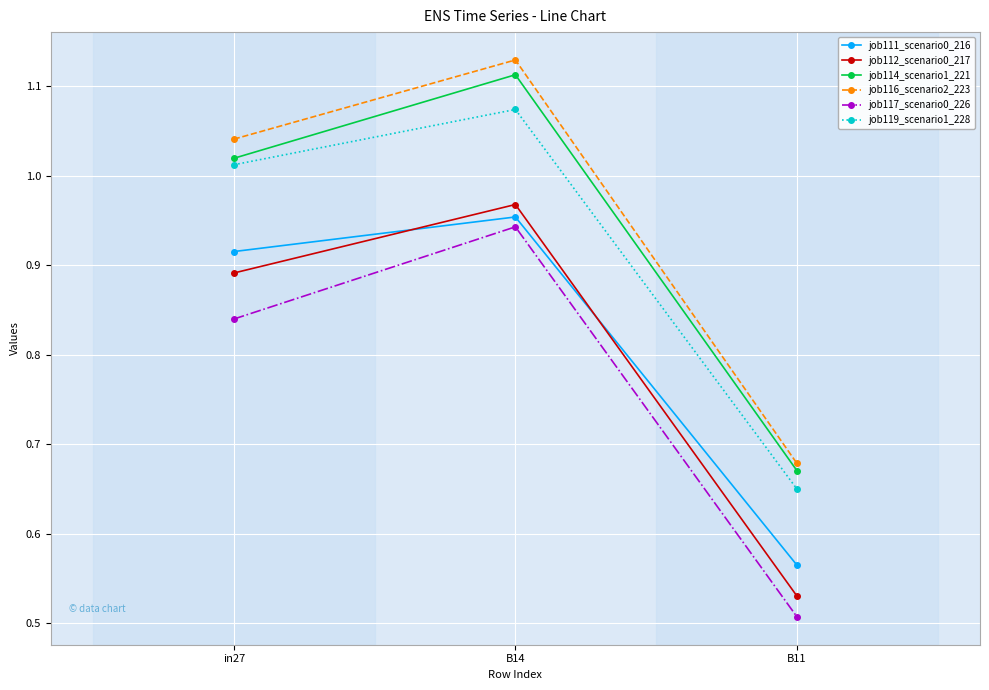

Where is job111_scenario0_216 nearest to the value 0?

B11